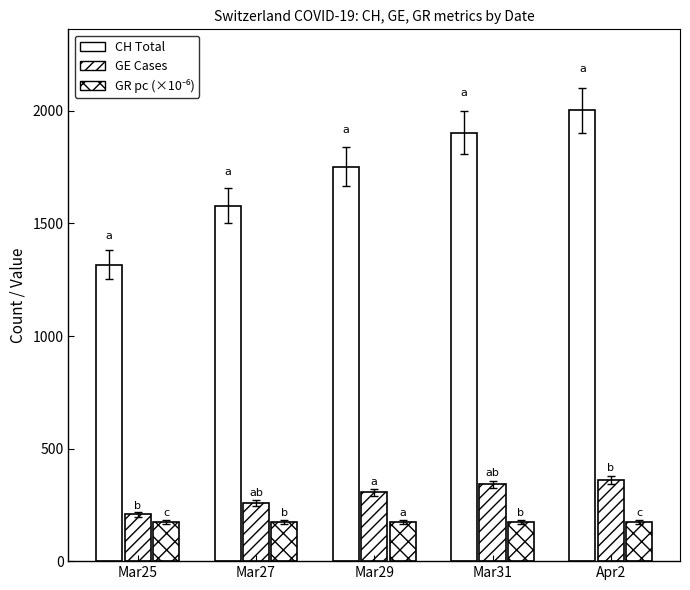

Does the chart contain stacked bars?

No